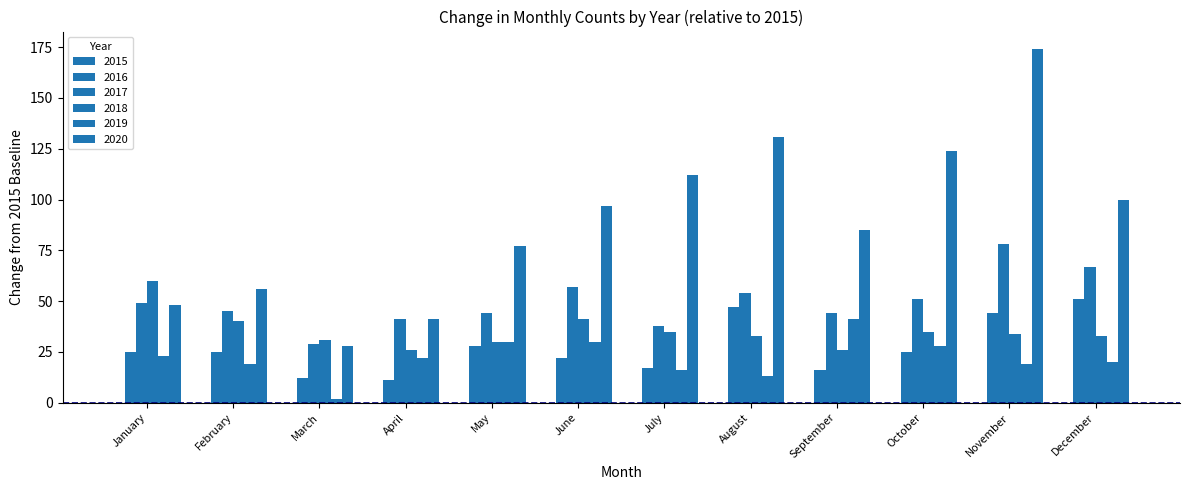

What is the lowest value of the 2019 series?

30